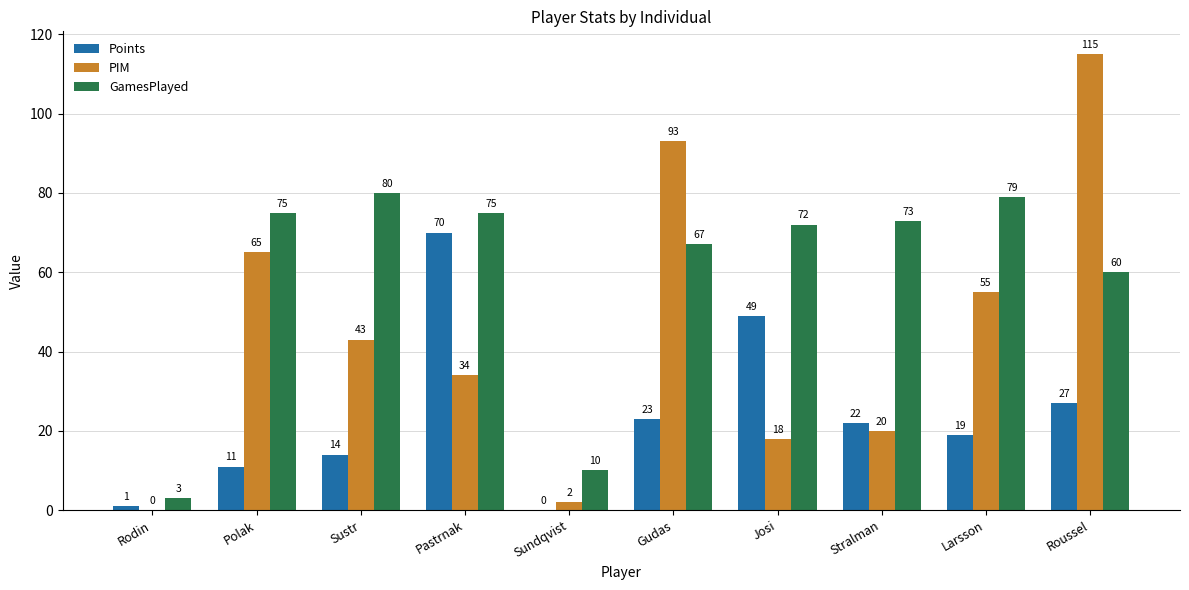

Reading right to left, what are all the values shown in this chart?

Points: 27	19	22	49	23	0	70	14	11	1
PIM: 115	55	20	18	93	2	34	43	65	0
GamesPlayed: 60	79	73	72	67	10	75	80	75	3